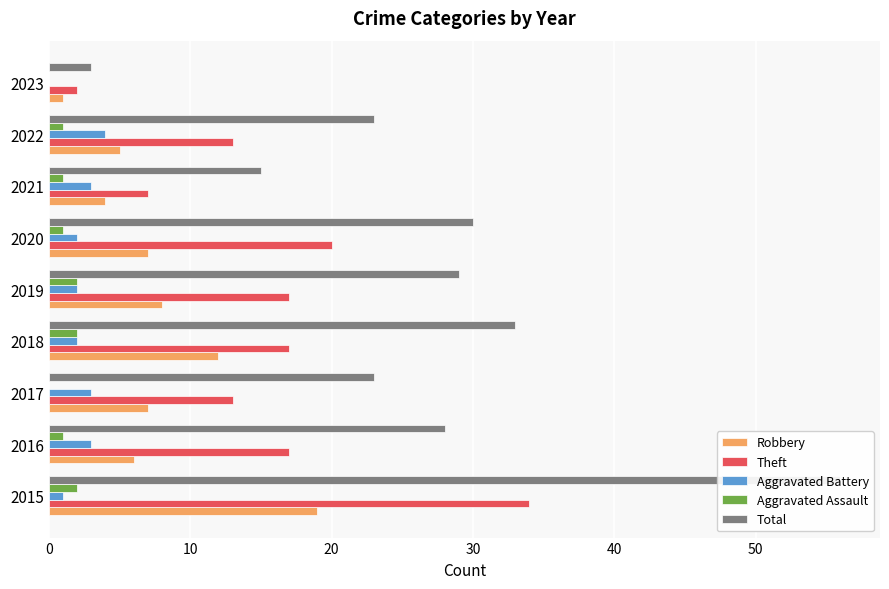

What is the value of the Total bar at the 6th from the left?

30